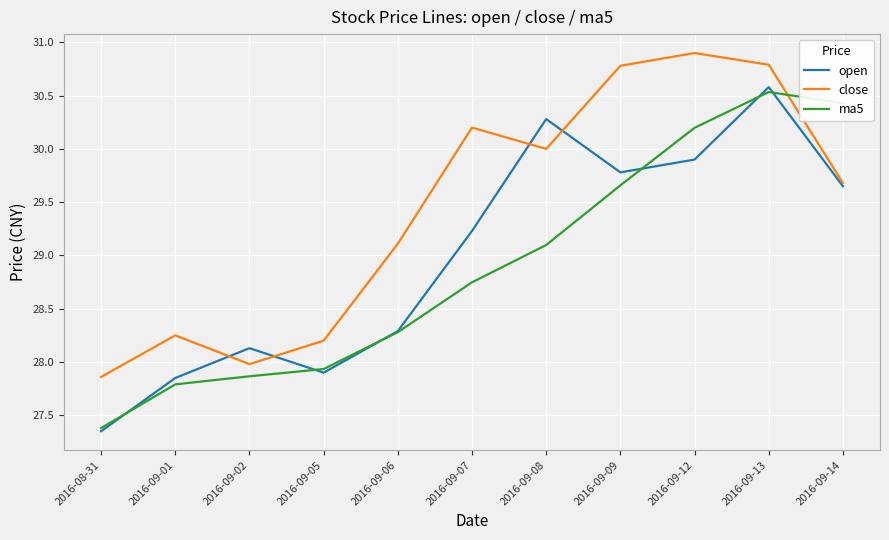

At which label is close closest to 29?

2016-09-06